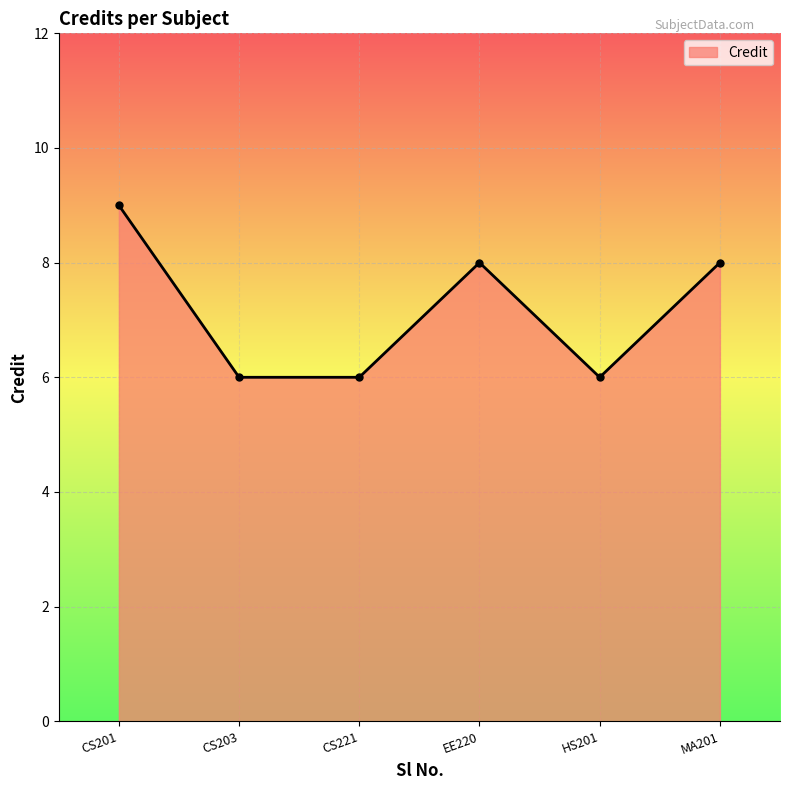

What is the sum of all values?

43